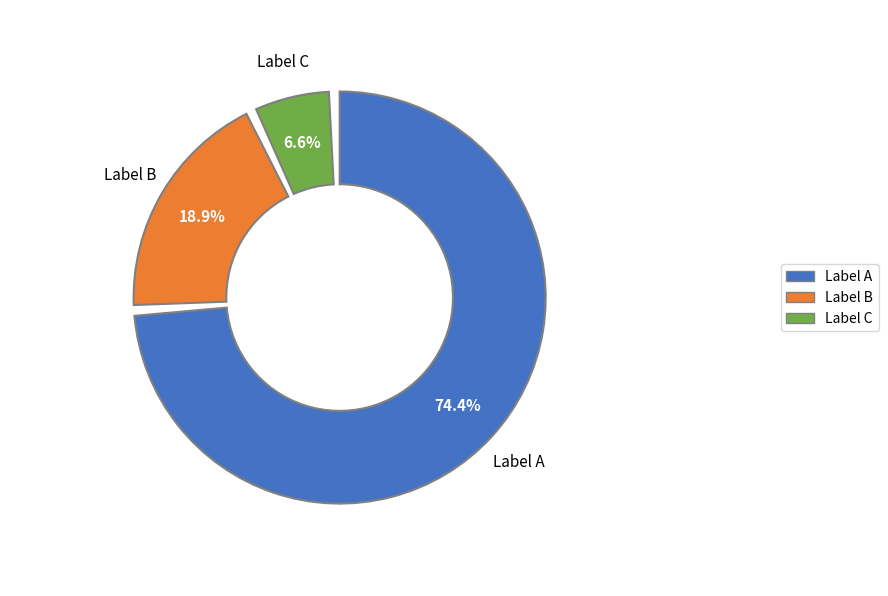

The 庆元二年冬后圃蔬茎连理篱杨殊木同枝又蓏生连实东园橘亦并蒂一年四瑞 slice represents 81% of the pie. True or false?

False